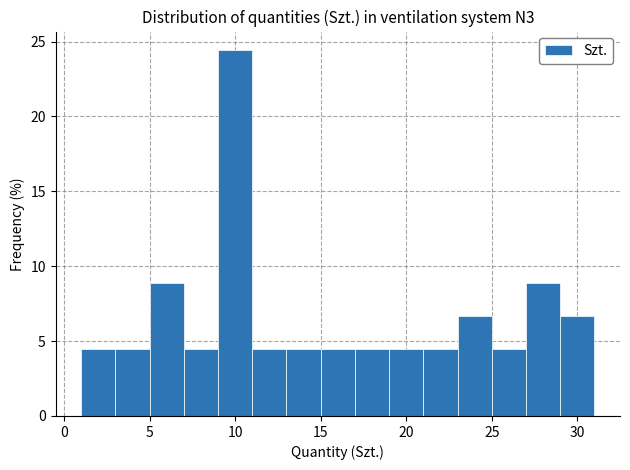

Reading left to right, list every bar in this chart as the range it spans on the x-axis followed by its height. The values are not printed on the chart, so give them approximately, as read against the axis.

1 to 3: 4.5
3 to 5: 4.5
5 to 7: 9.0
7 to 9: 4.5
9 to 11: 24.5
11 to 13: 4.5
13 to 15: 4.5
15 to 17: 4.5
17 to 19: 4.5
19 to 21: 4.5
21 to 23: 4.5
23 to 25: 6.5
25 to 27: 4.5
27 to 29: 9.0
29 to 31: 6.5